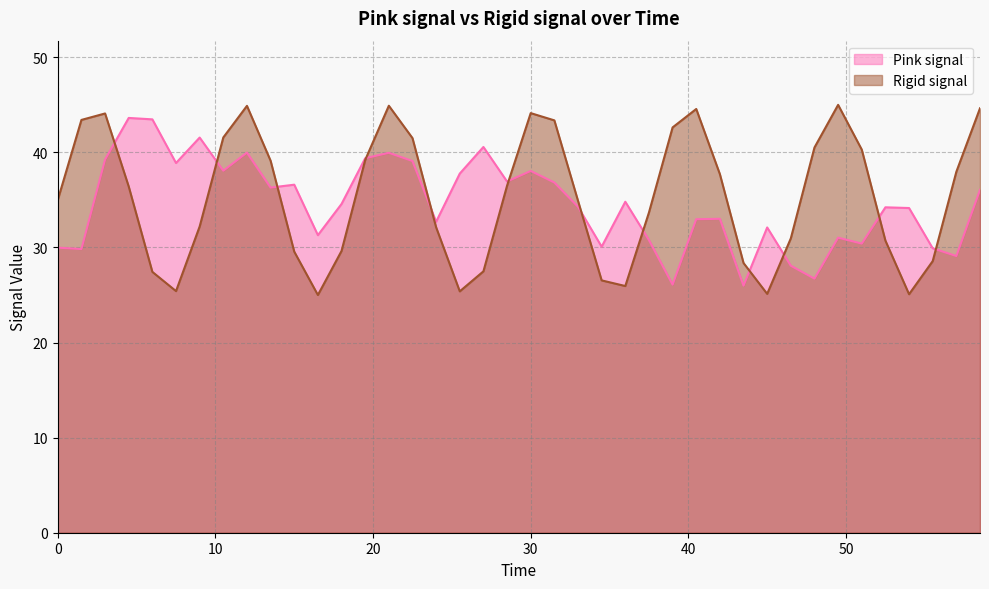

Reading left to right, transcribe all the data shown in this chart.

Pink signal: 30.0	29.8	39.3	43.6	43.5	38.9	41.6	38.1	40.0	36.3	36.6	31.3	34.6	39.4	40.0	39.1	32.7	37.8	40.6	36.9	38.0	36.8	34.3	30.1	34.8	30.8	26.1	33.0	33.0	26.0	32.1	28.1	26.7	31.0	30.4	34.2	34.1	29.9	29.1	36.1
Rigid signal: 35.0	43.4	44.1	36.4	27.4	25.4	32.2	41.6	44.9	39.1	29.6	25.0	29.6	39.2	44.9	41.5	32.1	25.4	27.5	36.5	44.1	43.4	34.9	26.5	25.9	33.7	42.6	44.6	37.7	28.4	25.1	31.0	40.5	45.0	40.3	30.7	25.1	28.6	38.0	44.6